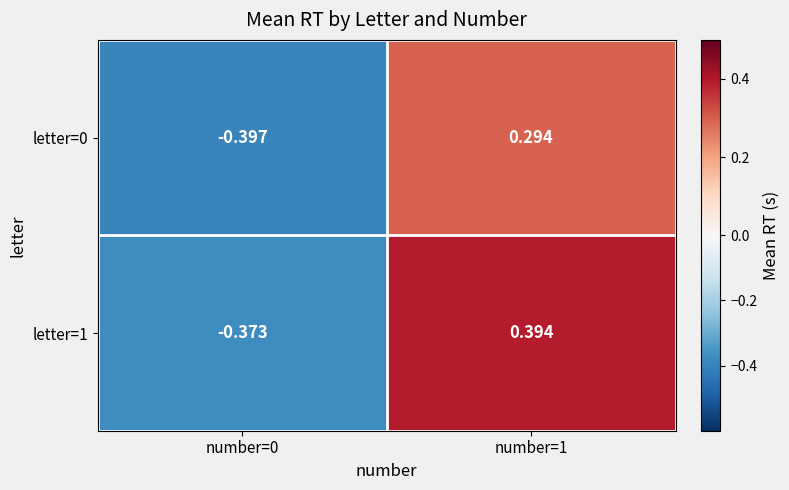

Is the value of letter=0 at number=1 greater than the value of letter=1 at number=0?

Yes